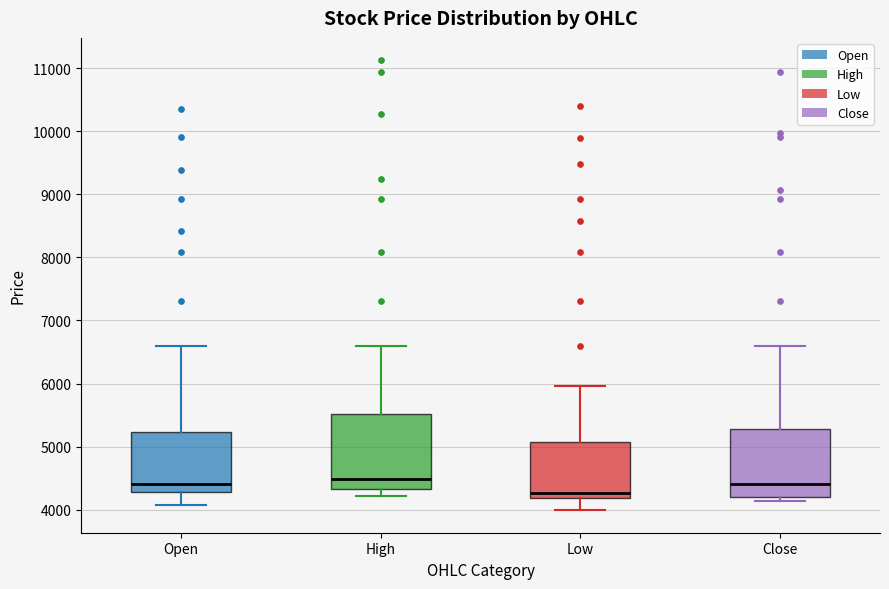

Which box is the tallest, from its lower edge to its upper edge?

High